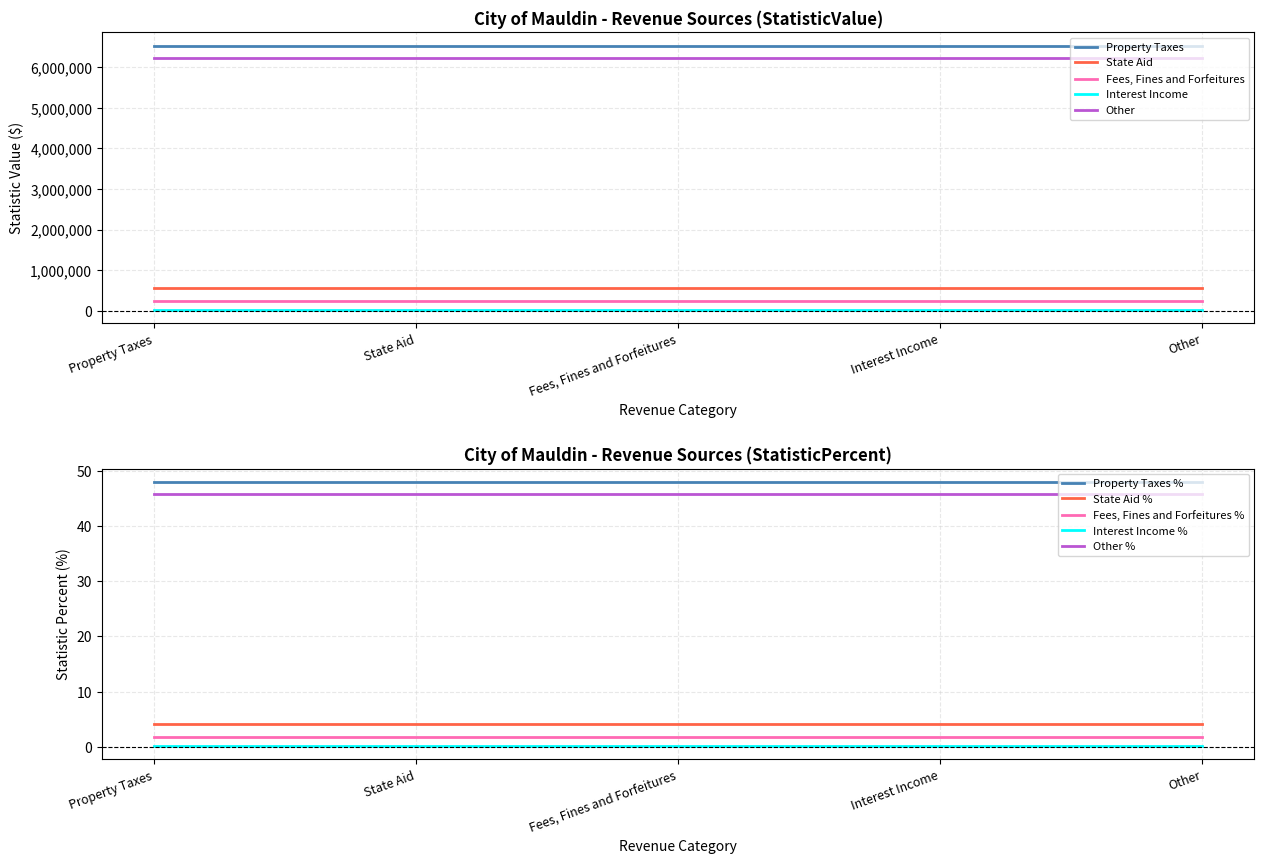

Which series changed the most between Property Taxes and Other?

Property Taxes